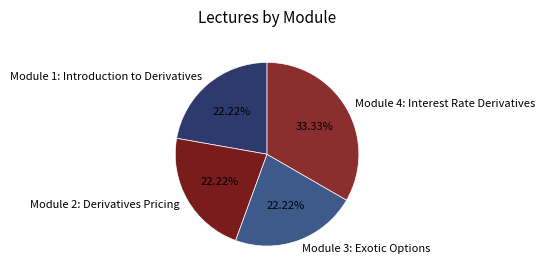

Is Module 4: Interest Rate Derivatives the majority of the pie?

No